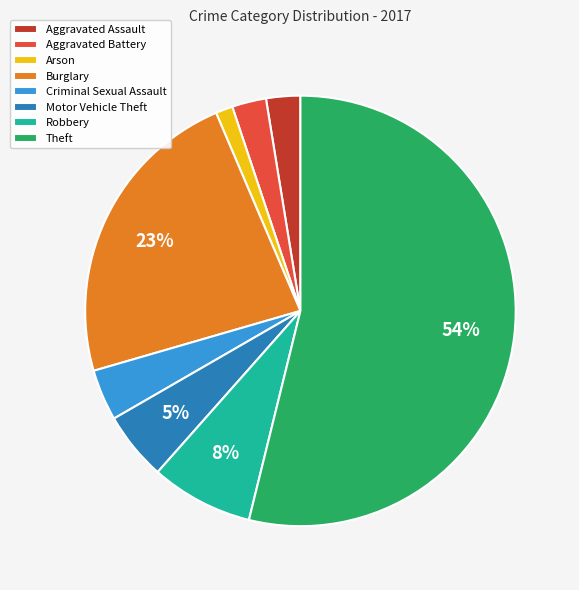

To the nearest percent, what portion does Robbery represent?

8%